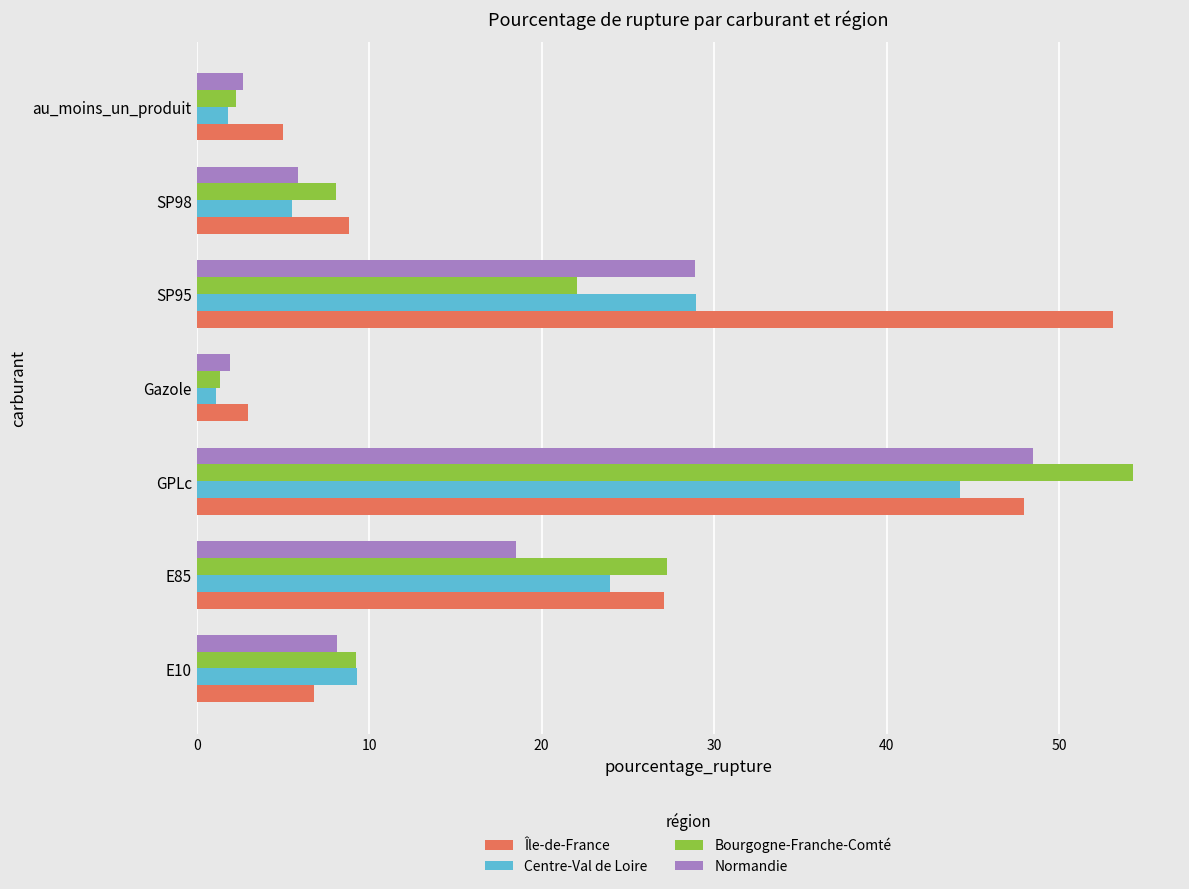

Which series has the widest spread of values?

Bourgogne-Franche-Comté